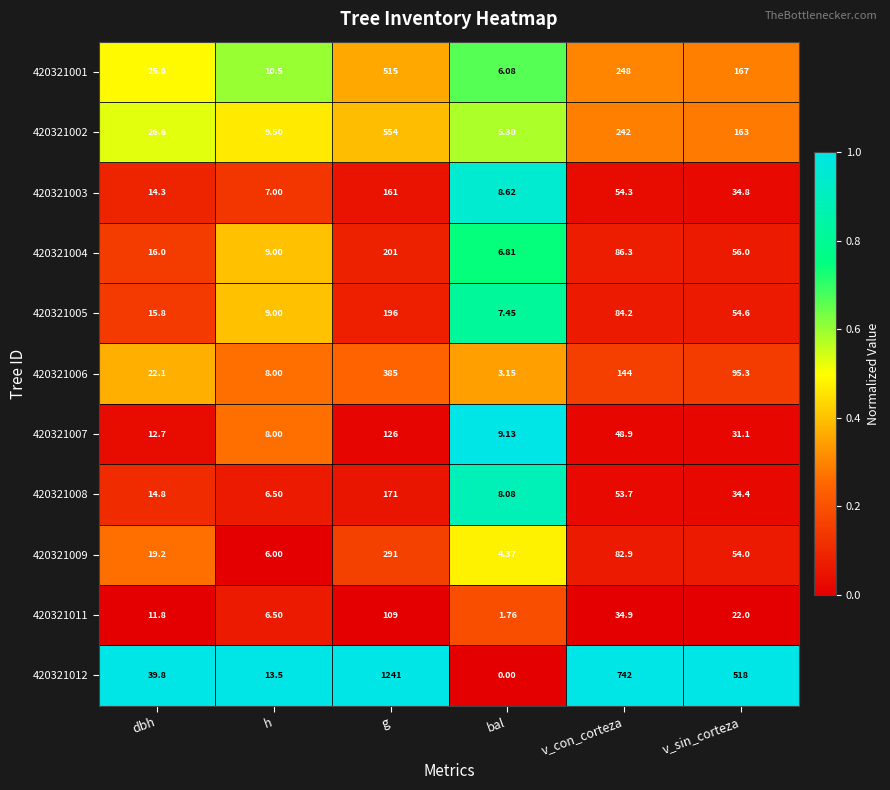

At g, list the series in order from largest to smallest.

420321012, 420321002, 420321001, 420321006, 420321009, 420321004, 420321005, 420321008, 420321003, 420321007, 420321011